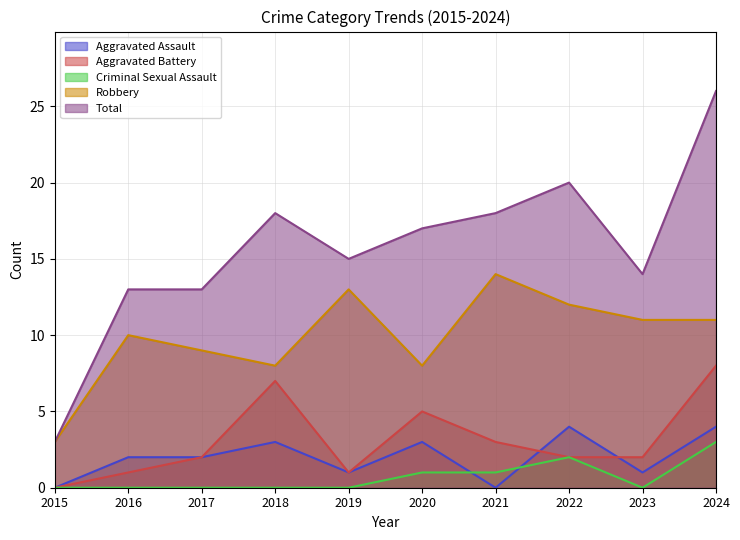

What is the spread (max minus min) of values at 2016?

13